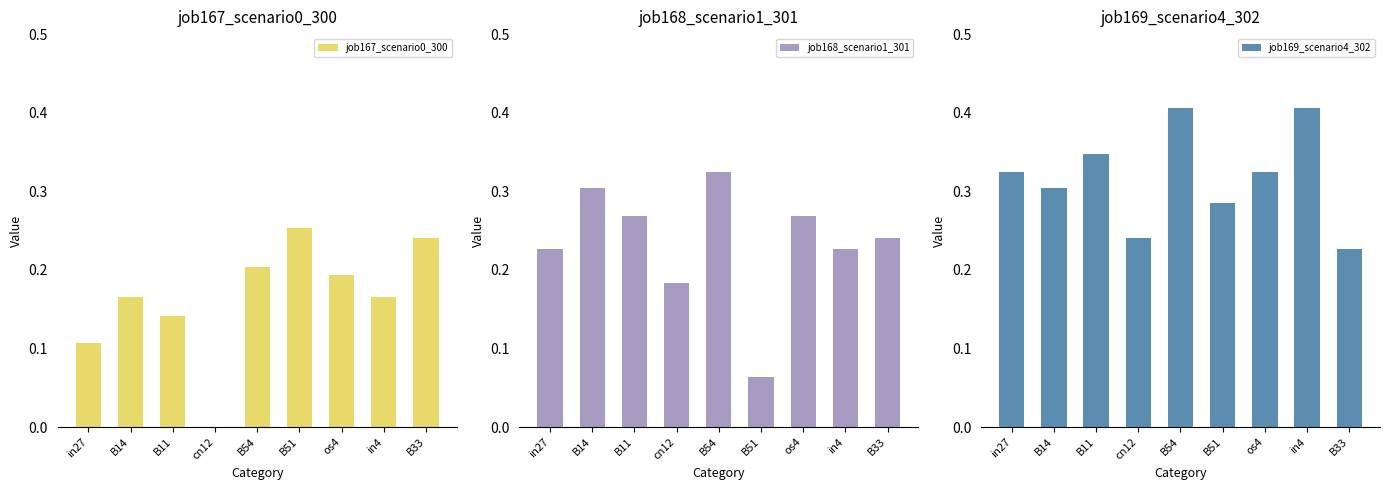

Which category has the highest value in the job167_scenario0_300 series?

B51